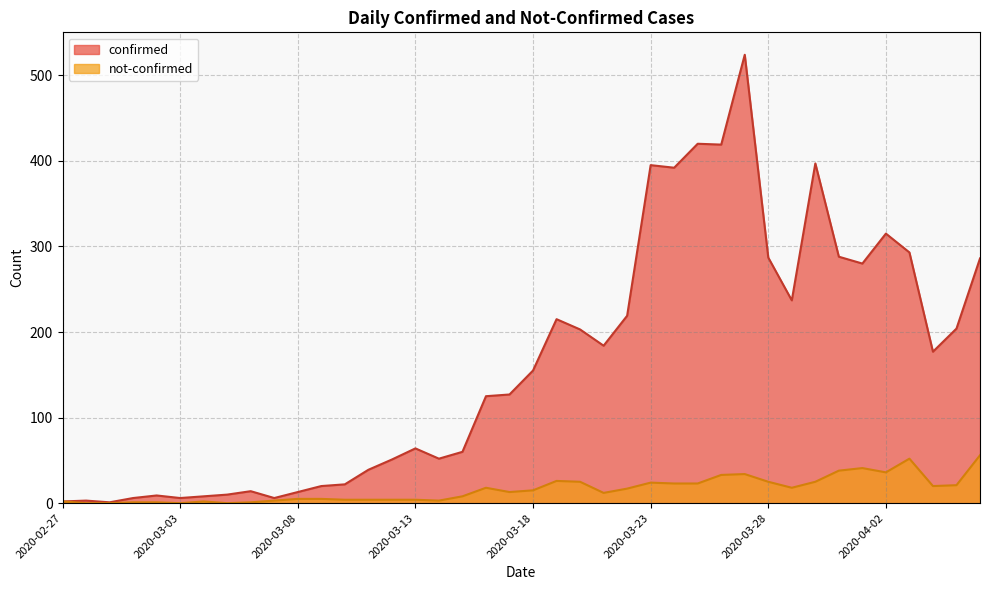

What is the highest value of the confirmed series?

524